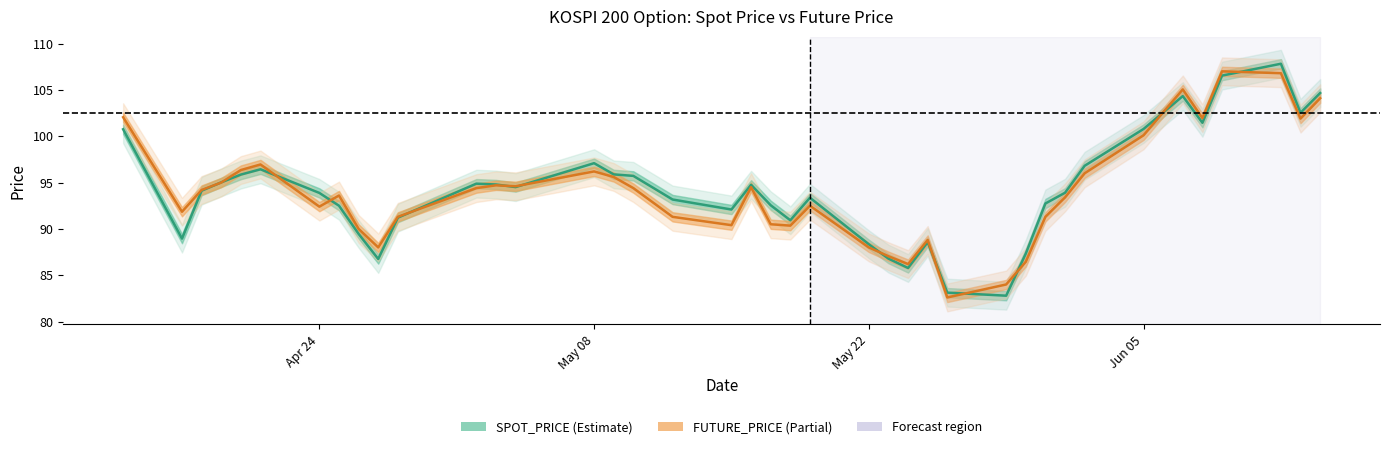

What is the difference between the maximum and minimum values in the FUTURE_PRICE series?

24.4